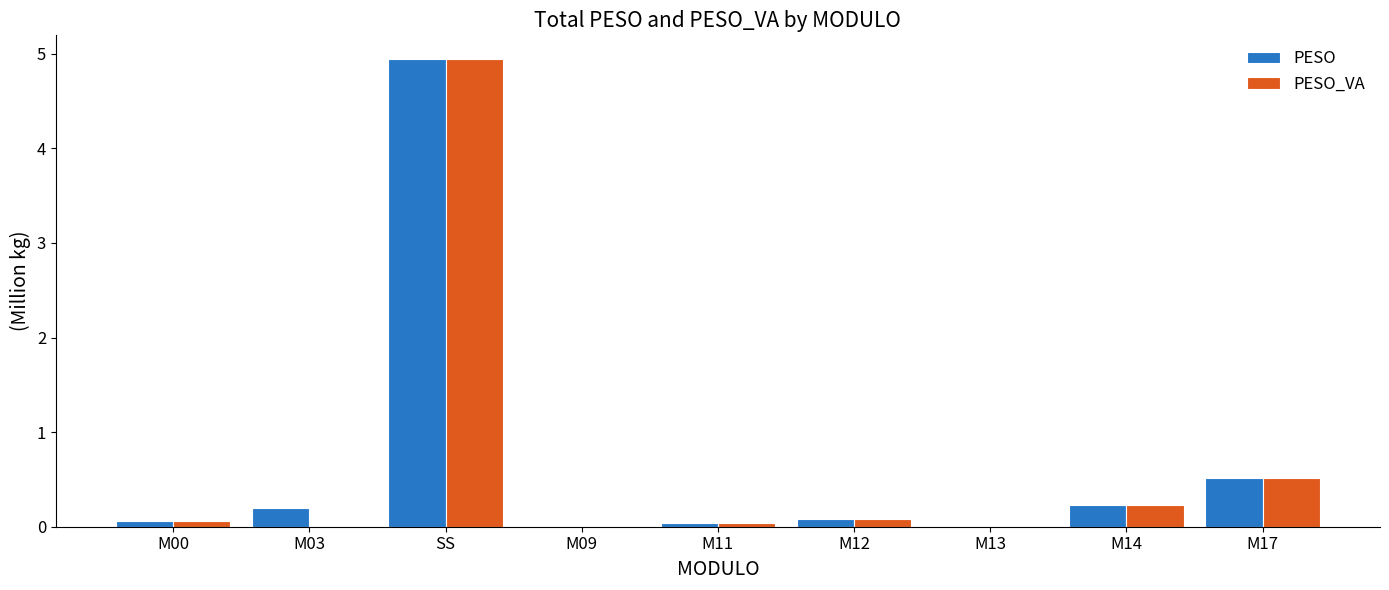

Are the bars horizontal?

No